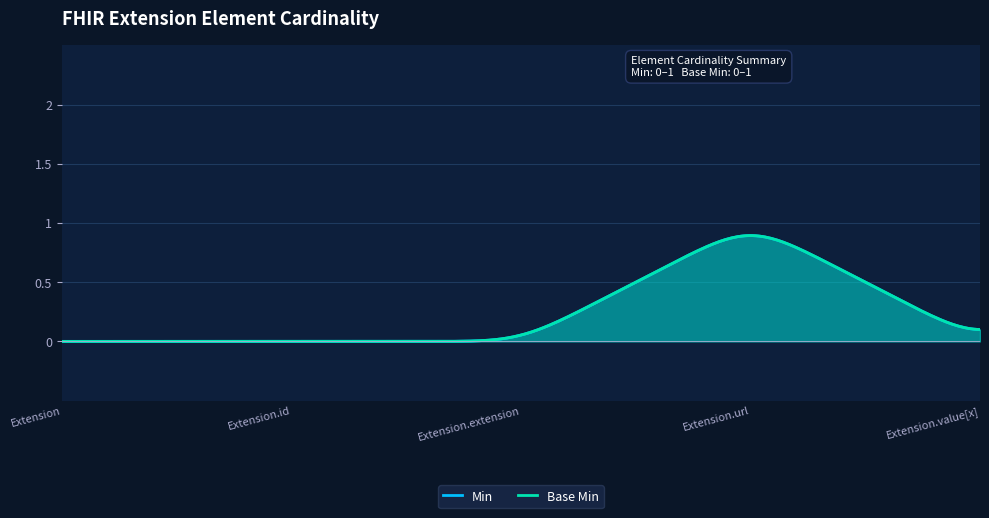

At Extension.url, list the series in order from smallest to largest.

Min, Base Min